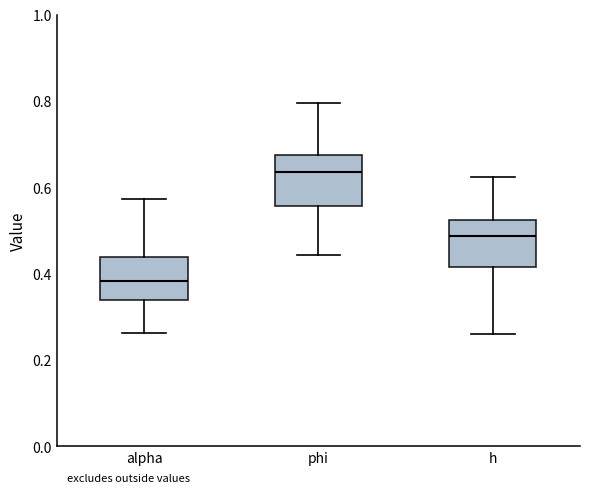

Where does the upper whisker of the box for h end on the y-axis? The values are not printed on the chart, so give them approximately, as read against the axis.

0.62